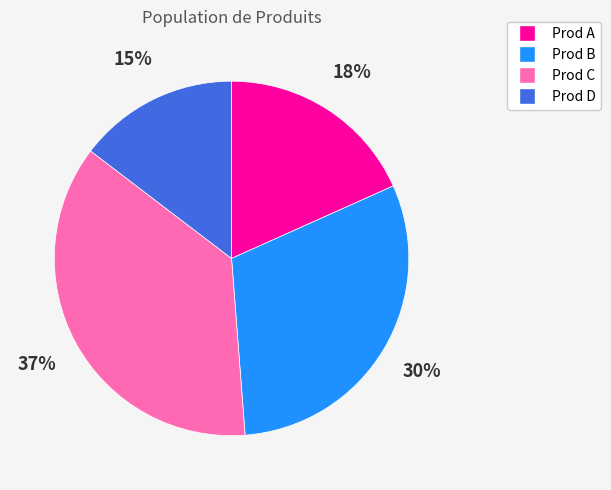

Which has a higher value, Prod C or Prod B?

Prod C